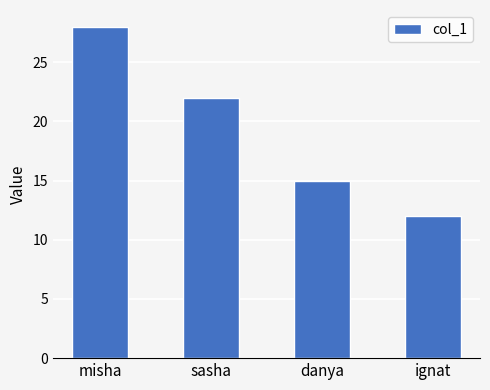

How many values are between 15 and 28?

3